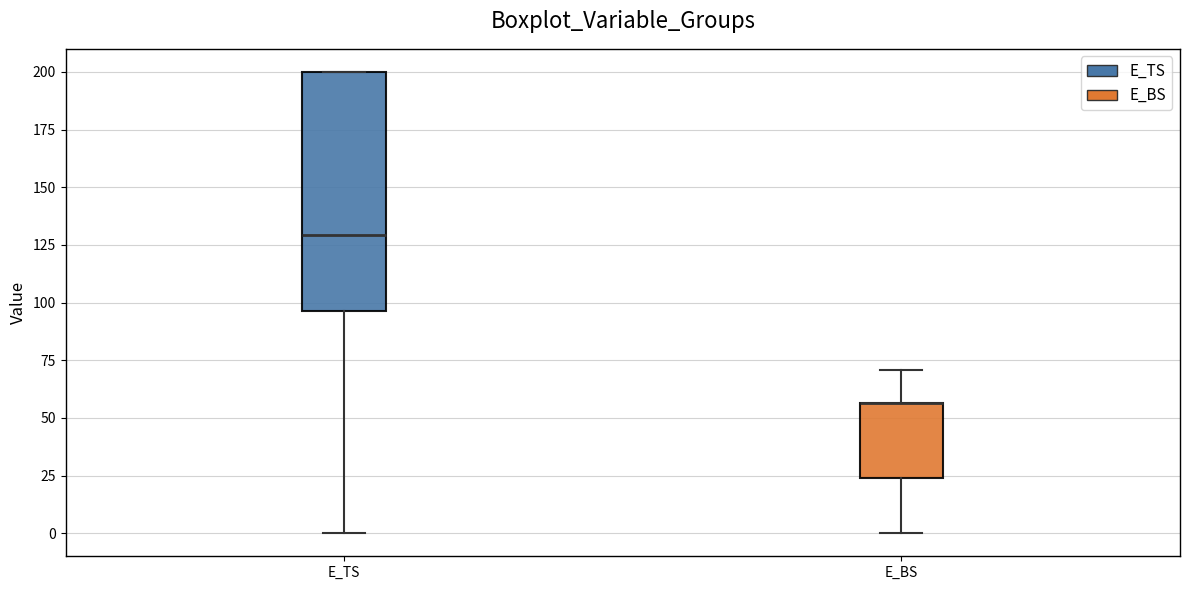

Reading left to right, read every box against the y-axis: the position of its median line, the range the box covers, and the ends of its whiskers. The values are not printed on the chart, so give them approximately, as read against the axis.

E_TS: median 130, box 95 to 200, whiskers 0 to 200
E_BS: median 55 (drawn on the box's upper edge), box 25 to 55, whiskers 0 to 70